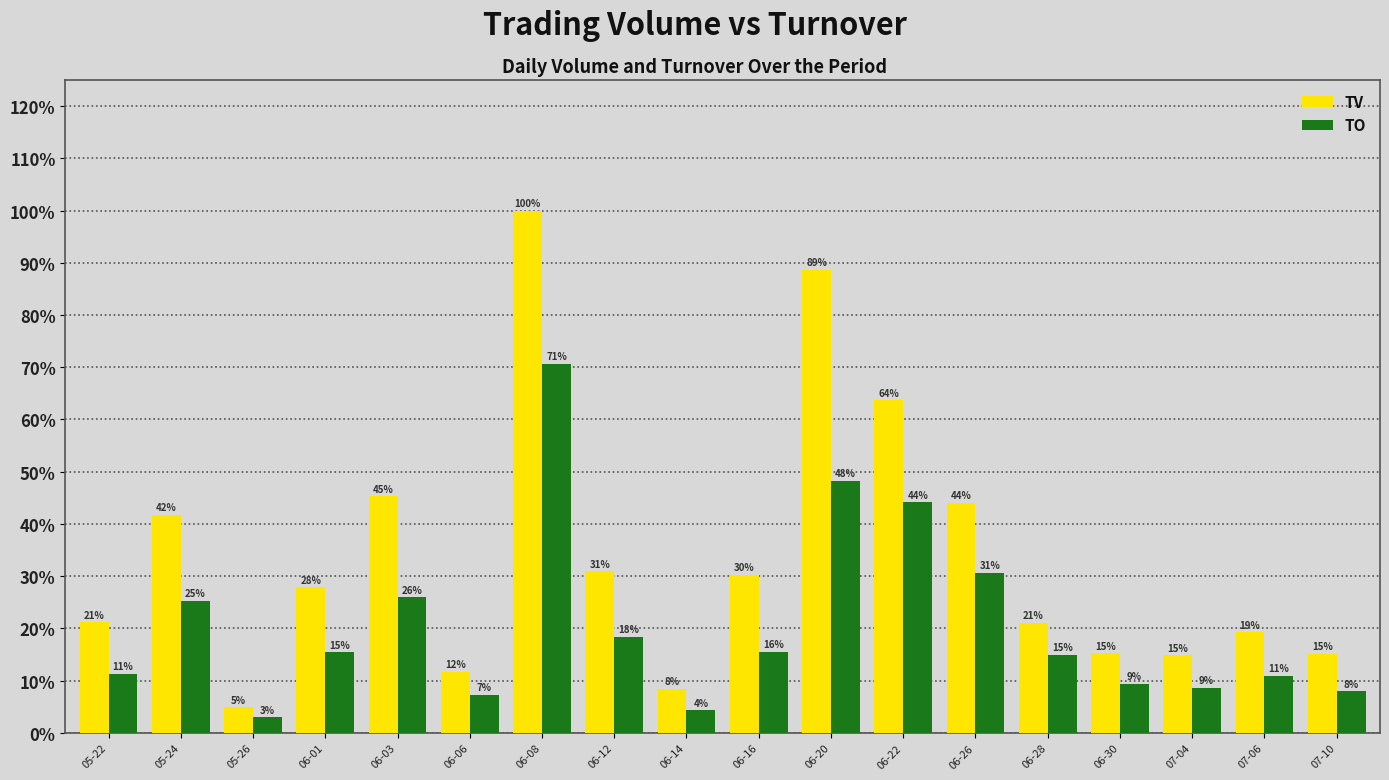

Are the bars horizontal?

No